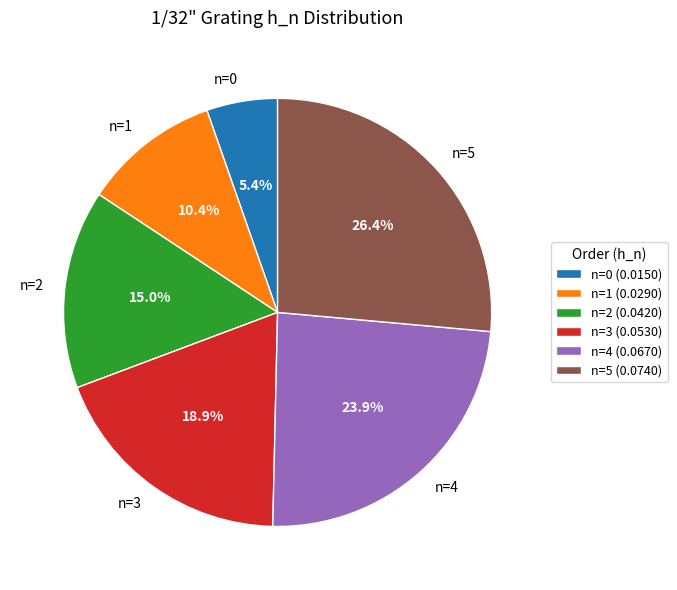

What percentage is the n=5 slice, to the nearest percent?

26%